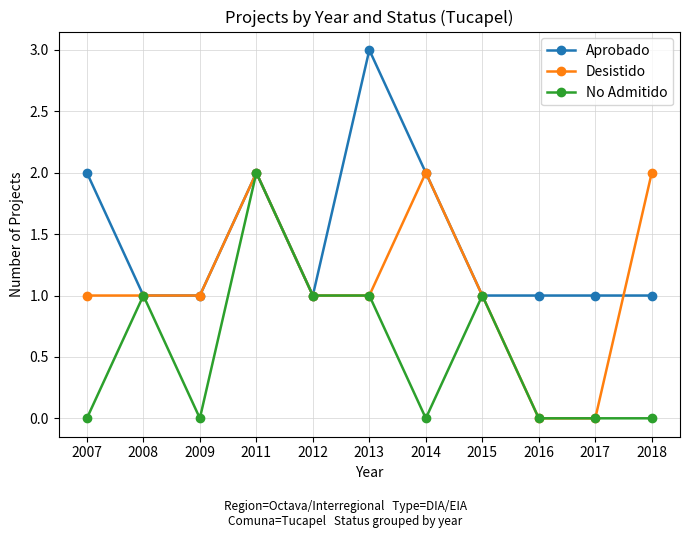

Does the chart have visible grid lines?

Yes